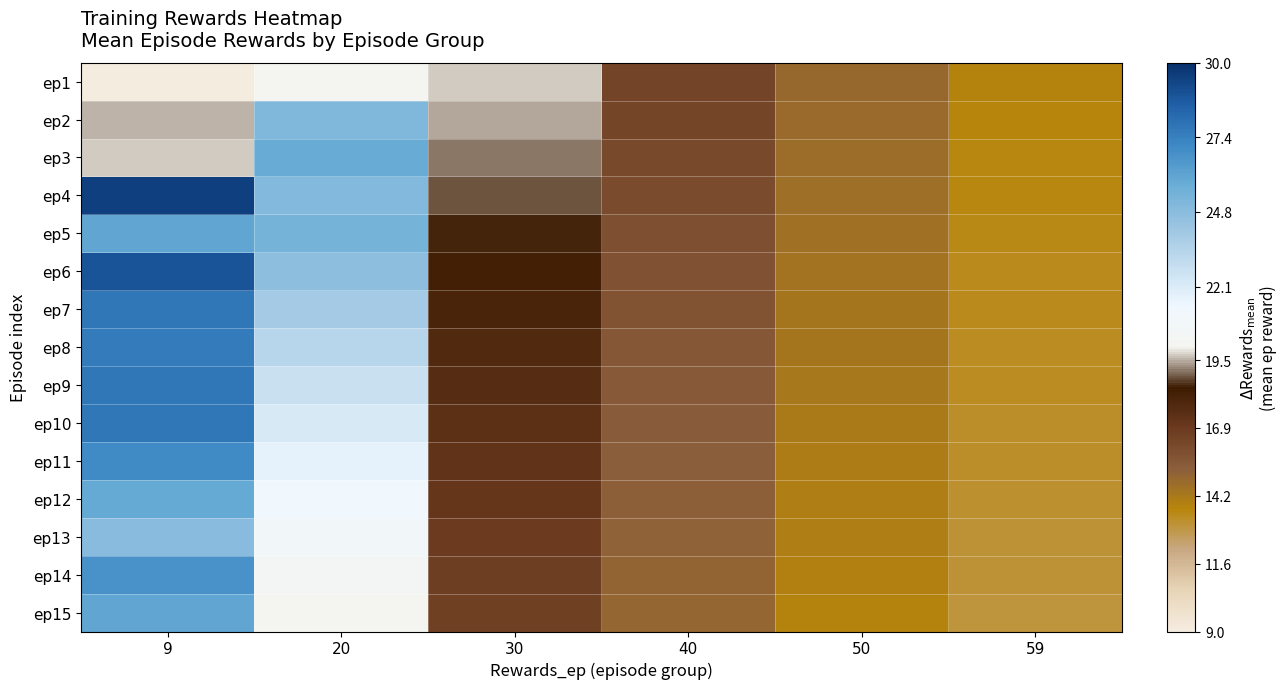

What is the minimum value shown in the chart?

9.0